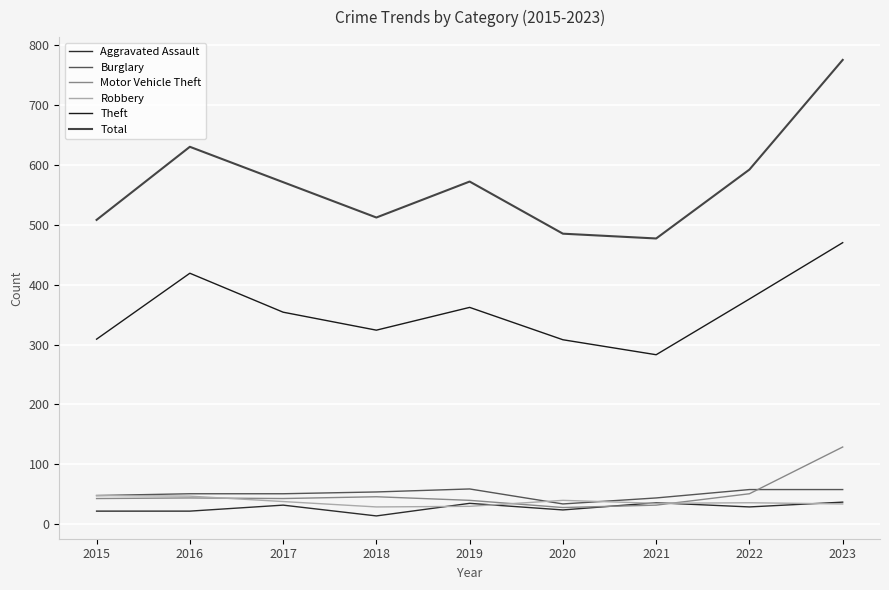

How many lines are shown in the chart?

6